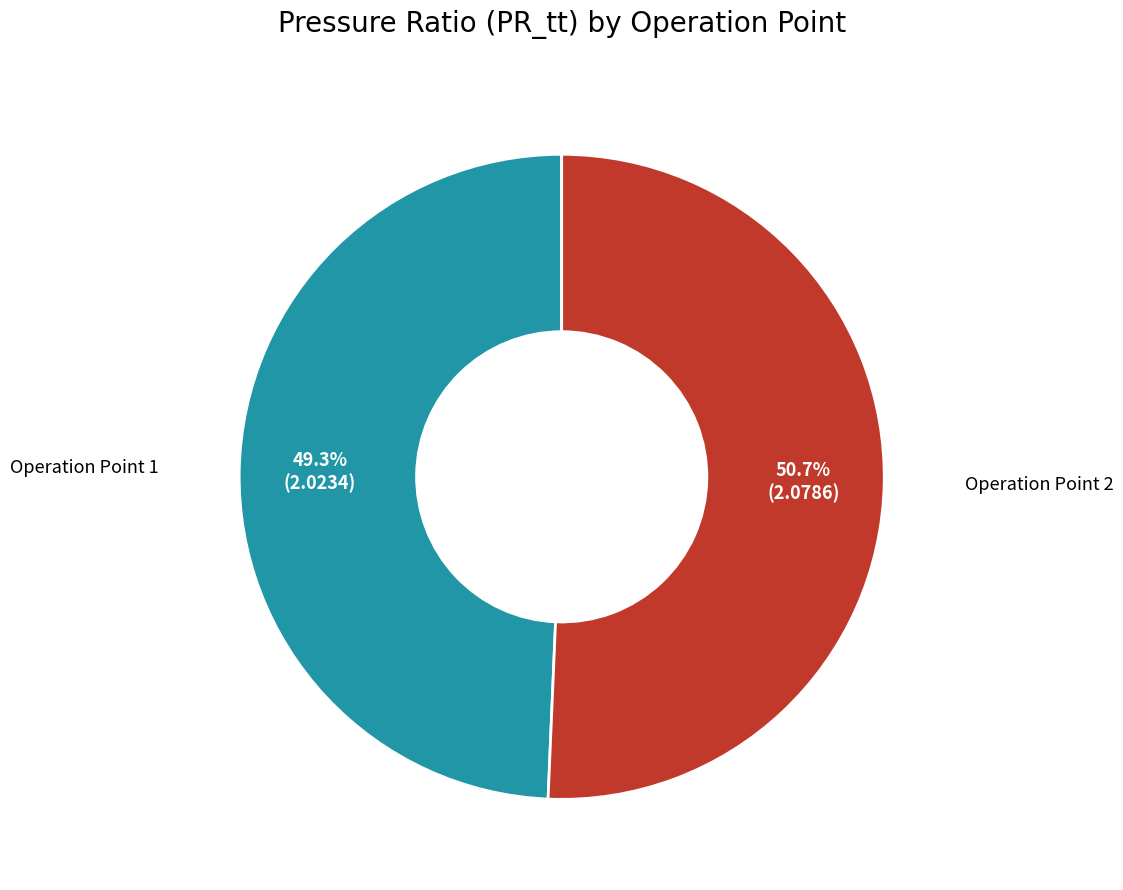

Does any single category account for the majority?

Yes